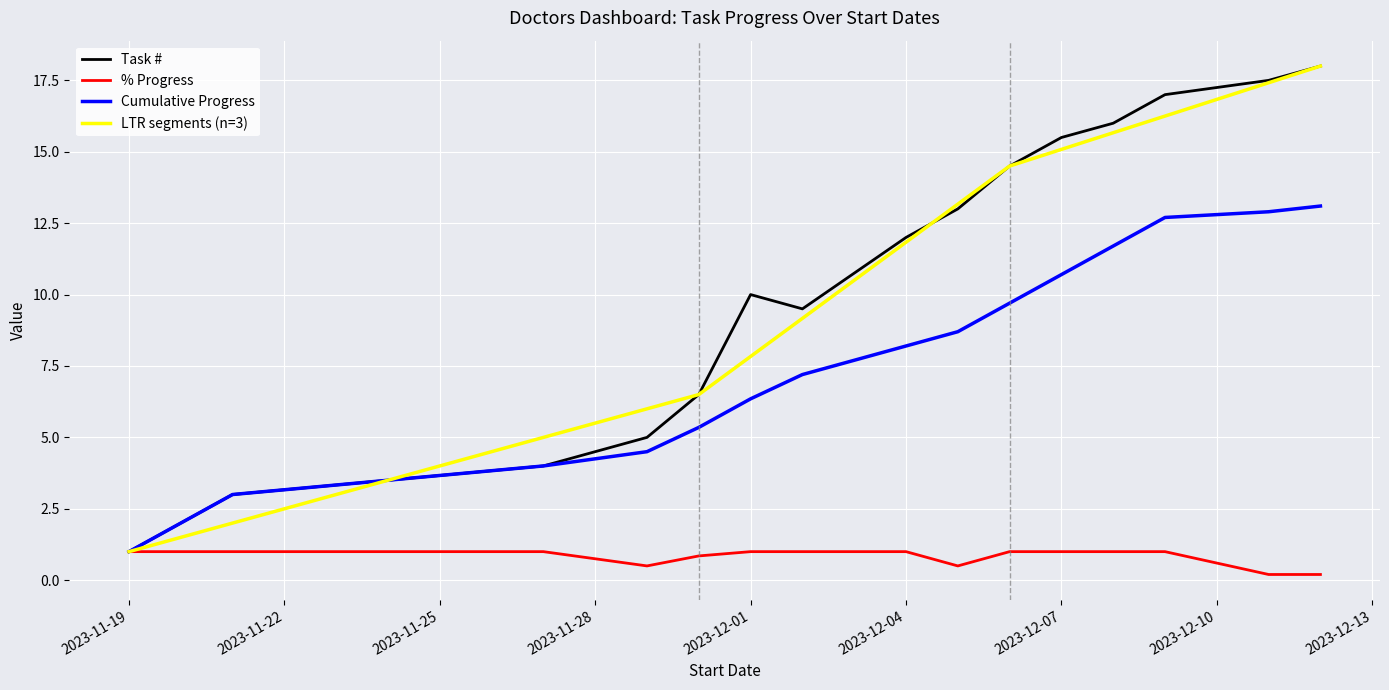

What is the difference between the second highest and minimum values in the Task # series?

16.5